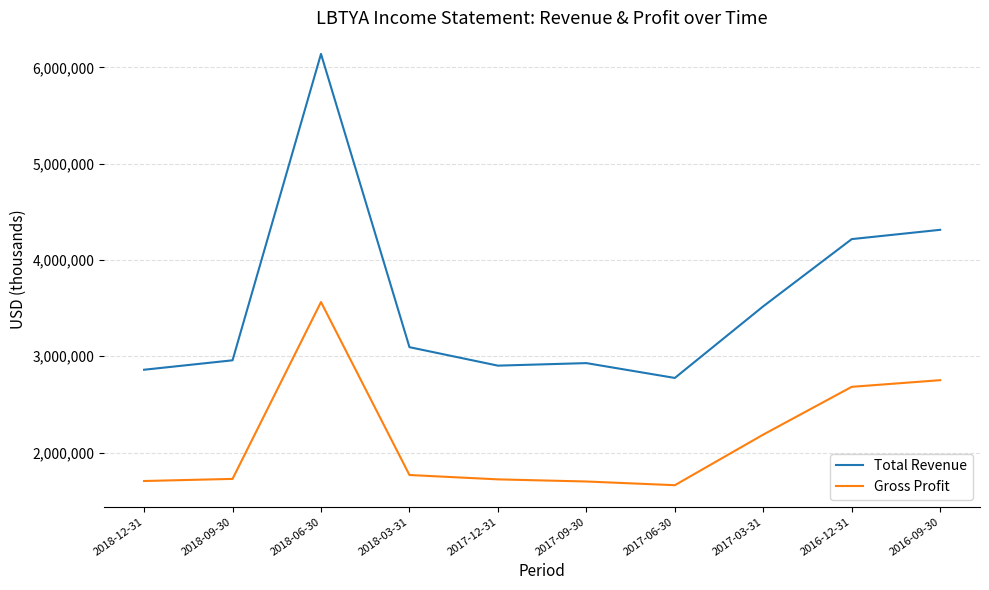

True or false: Total Revenue and Gross Profit intersect in this chart.

False